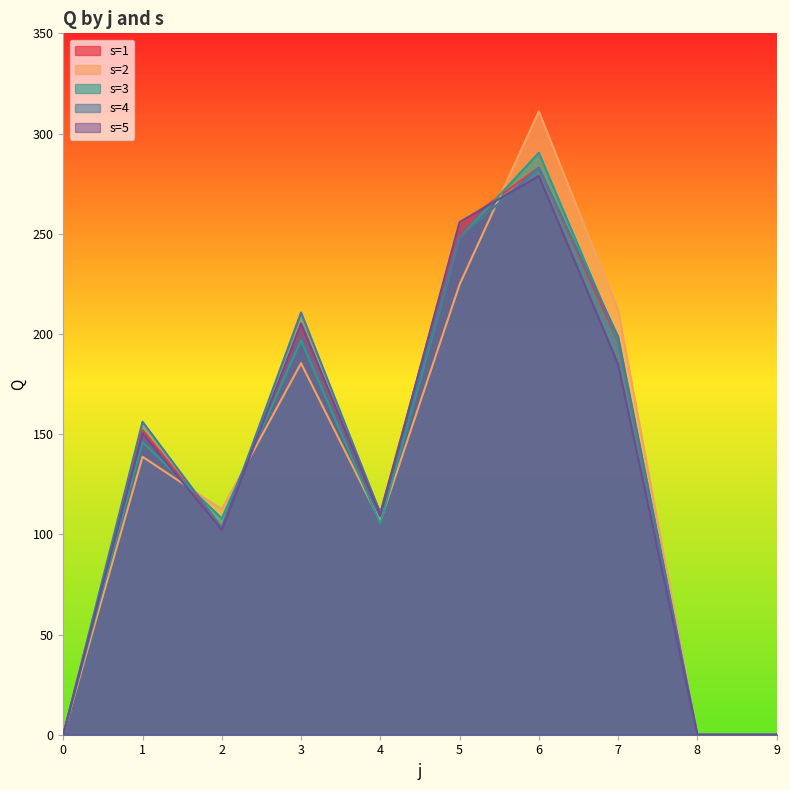

Where do s=4 and s=2 first cross each other?

1 and 2